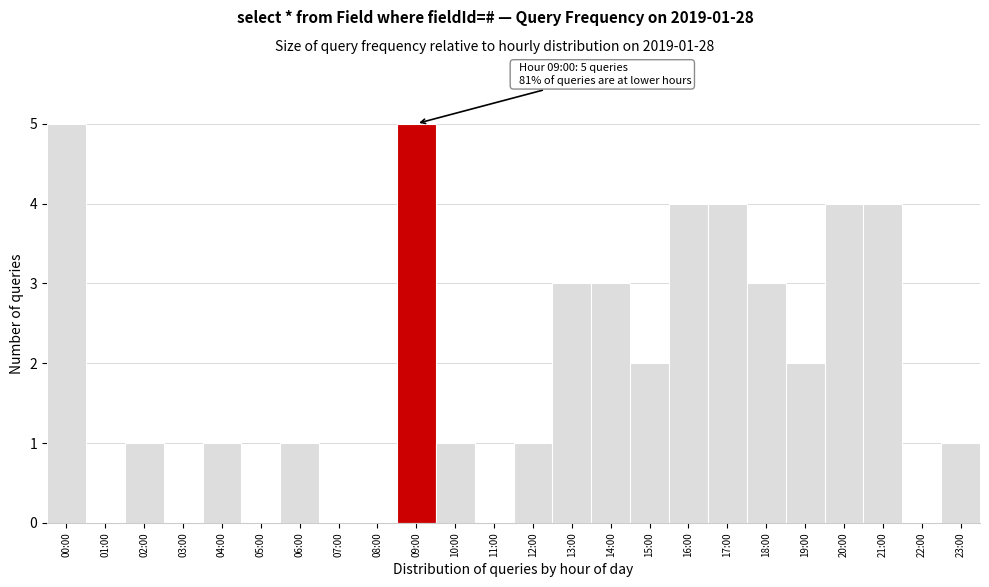

Reading left to right, what are all the values shown in this chart?

00:00=5	01:00=0	02:00=1	03:00=0	04:00=1	05:00=0	06:00=1	07:00=0	08:00=0	09:00=5	10:00=1	11:00=0	12:00=1	13:00=3	14:00=3	15:00=2	16:00=4	17:00=4	18:00=3	19:00=2	20:00=4	21:00=4	22:00=0	23:00=1